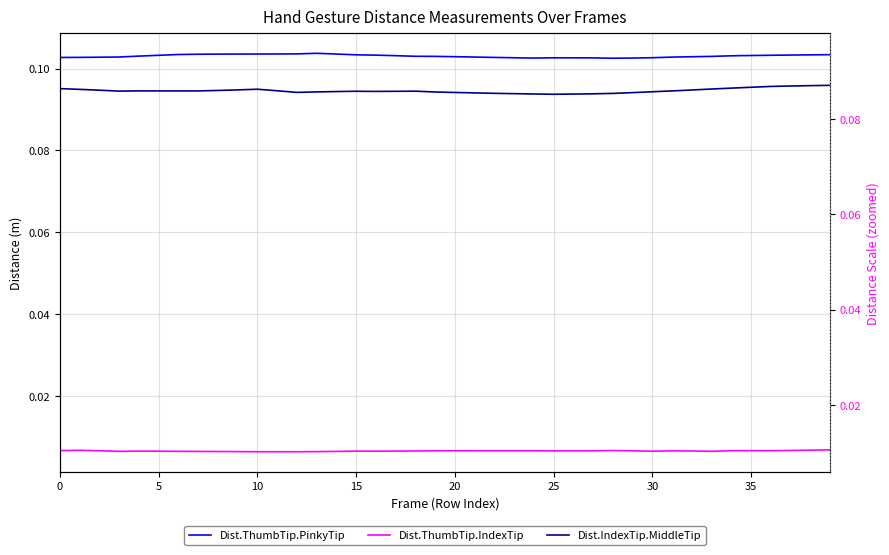

Does the chart display data point markers on the line(s)?

No